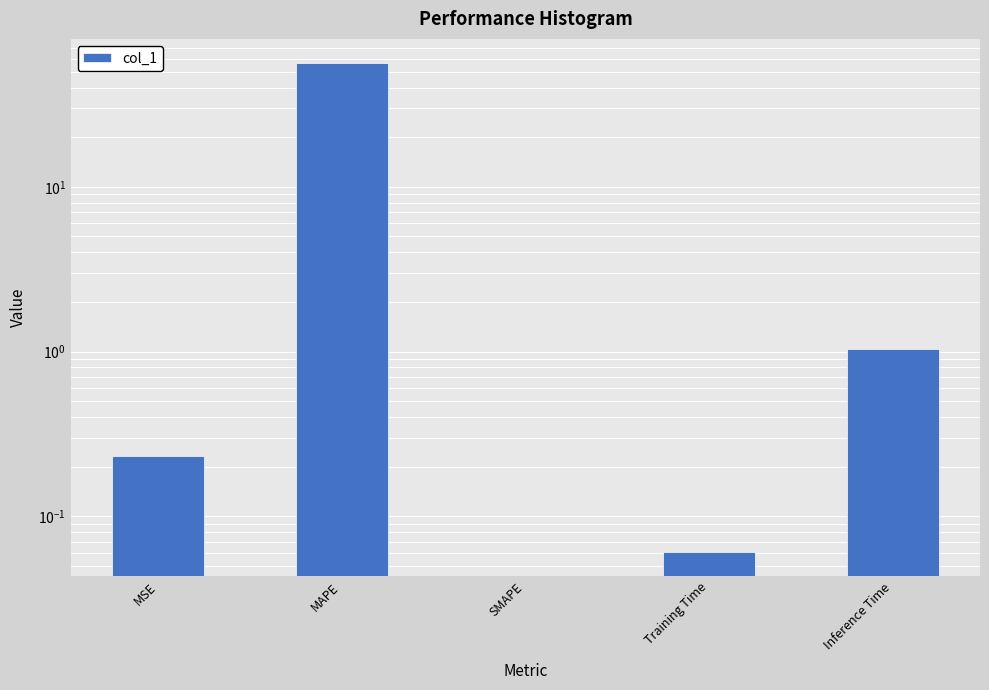

Is it true that the value at Inference Time is 0.5?

False